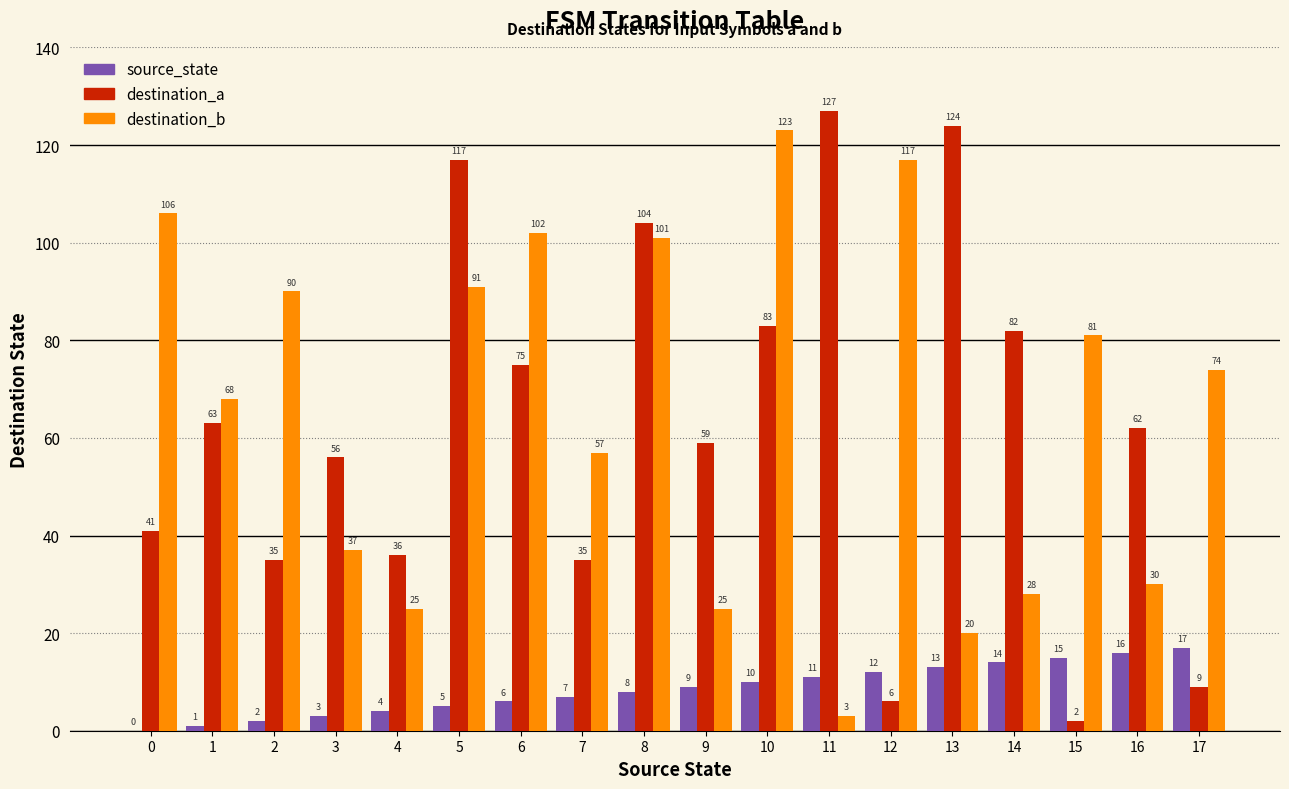

Is it true that destination_b equals 81 at 15?

True